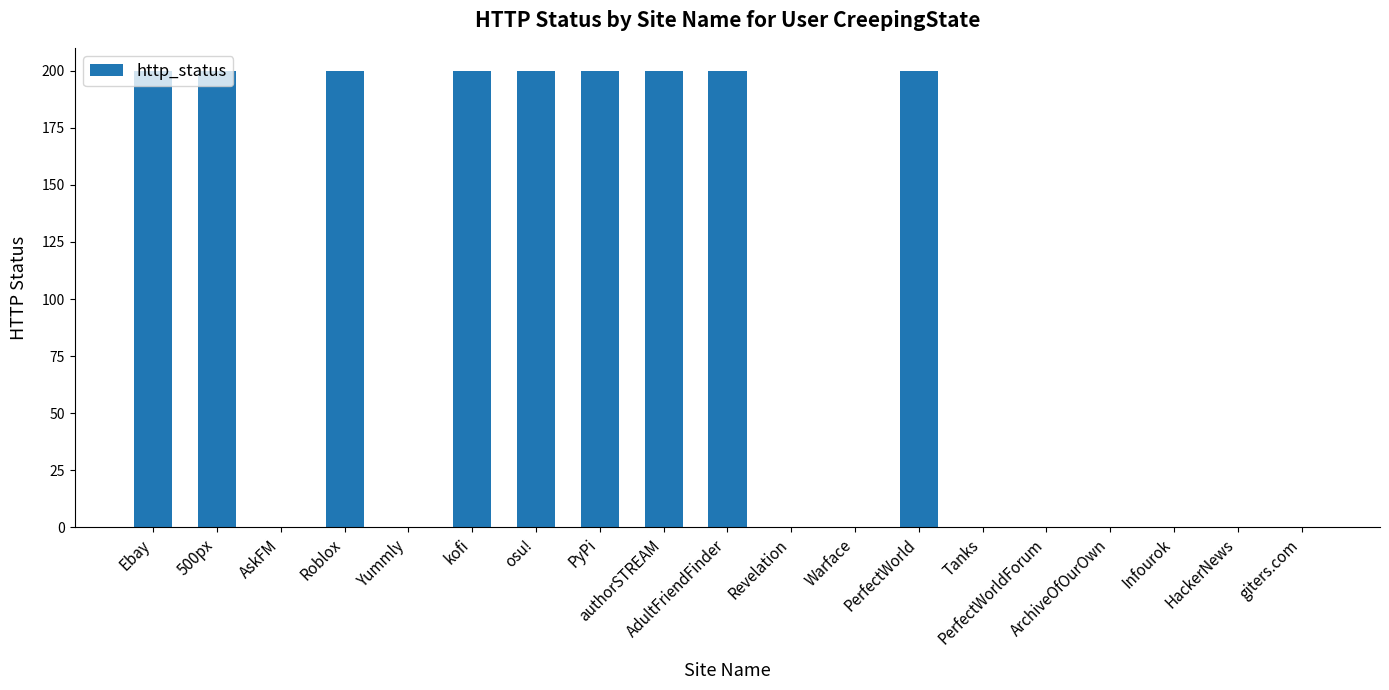

What is the maximum value shown in the chart?

200